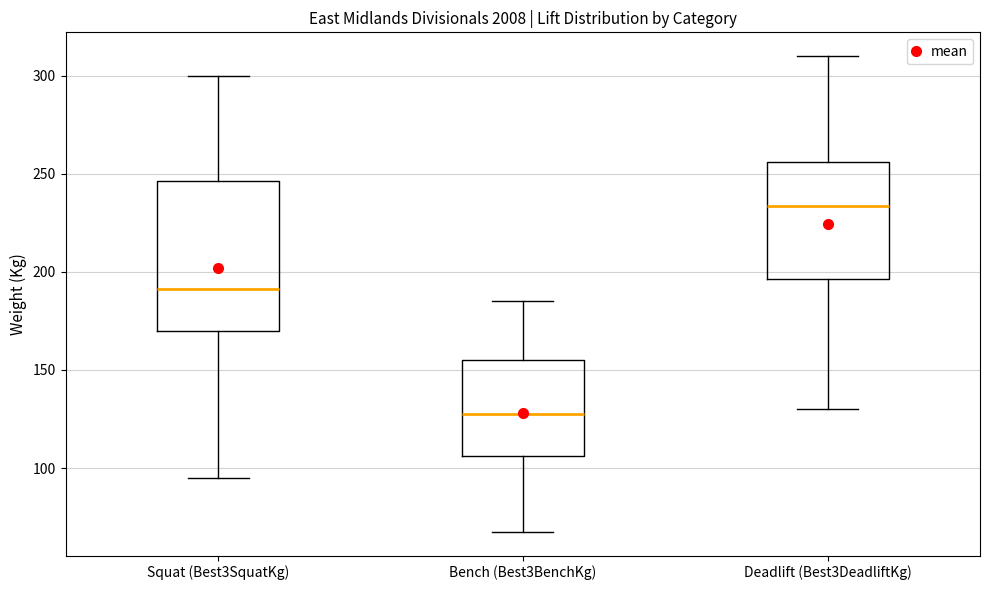

Reading left to right, transcribe this box plot: for each box, give where its median line is, the range the box spans, and where its two whiskers end, as read against the y-axis. The values are not printed on the chart, so give them approximately, as read against the axis.

Squat (Best3SquatKg): median 190, box 170 to 245, whiskers 95 to 300
Bench (Best3BenchKg): median 130, box 105 to 155, whiskers 70 to 185
Deadlift (Best3DeadliftKg): median 235, box 195 to 255, whiskers 130 to 310